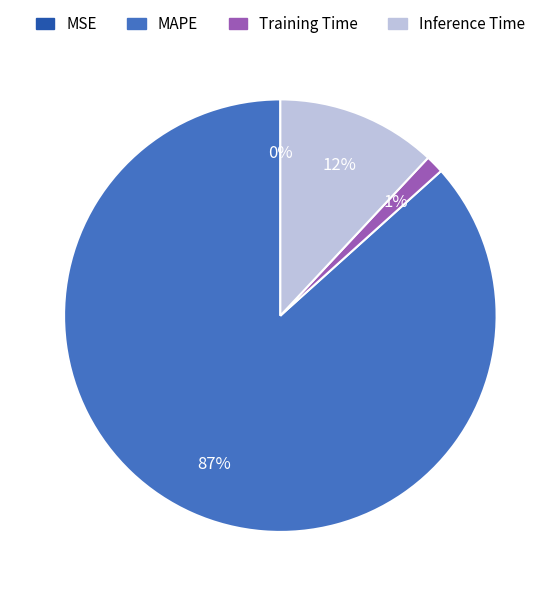

Is there any slice that represents more than half of the pie?

Yes